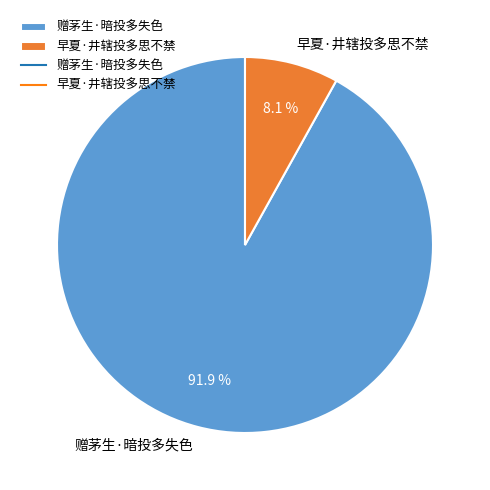

To the nearest percent, what percentage of the pie is 赠茅生·暗投多失色?

92%